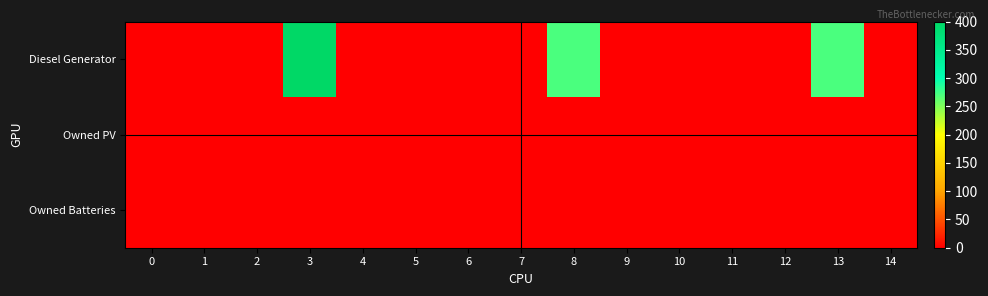

Which has a higher value, 5 or 9?

5